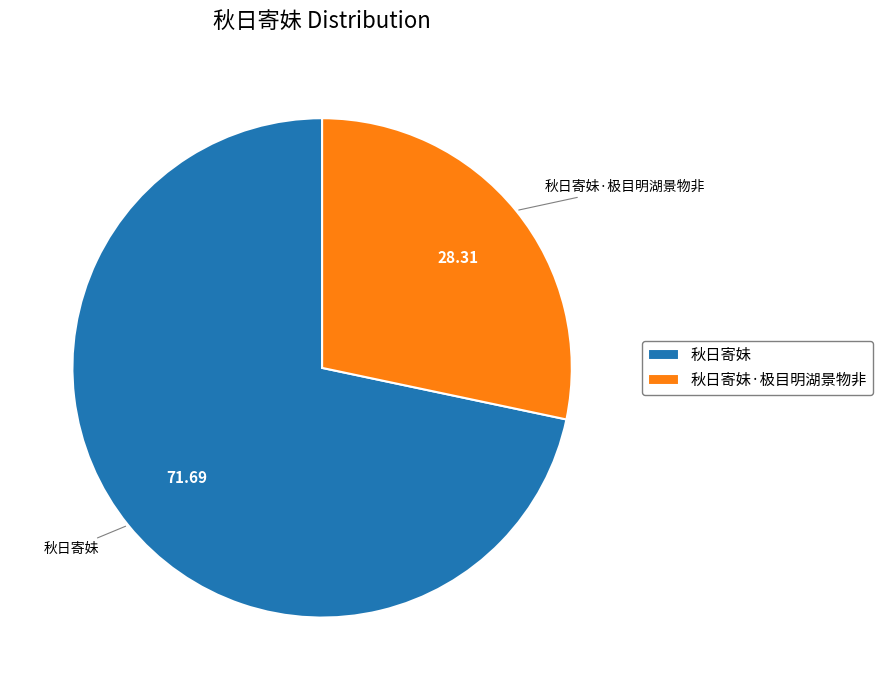

True or false: 秋日寄妹 accounts for 63% of the total.

False